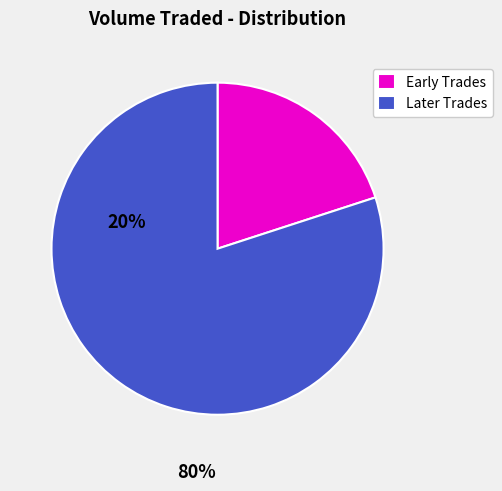

Rank the categories by value from lowest to highest.

Early Trades, Later Trades